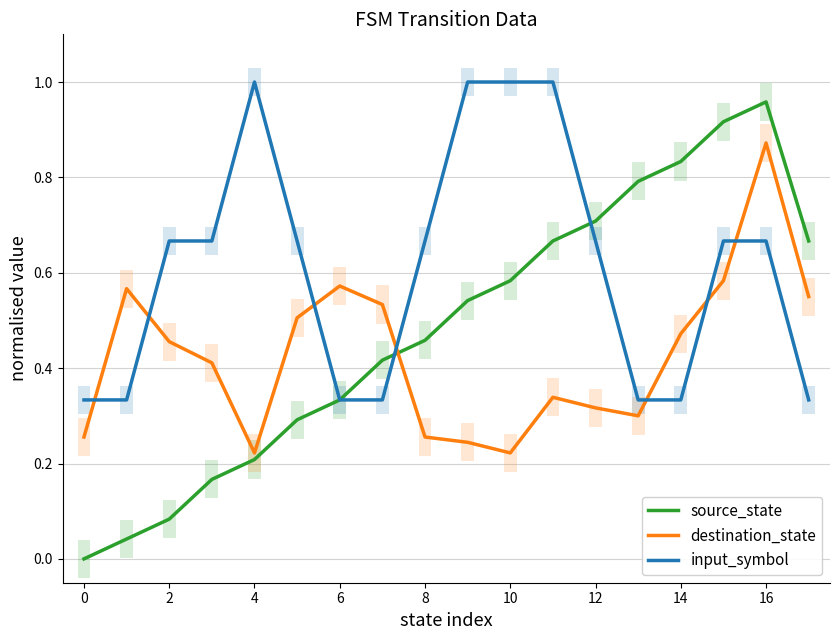

Rank the series by their maximum value, from highest to lowest.

input_symbol, source_state, destination_state